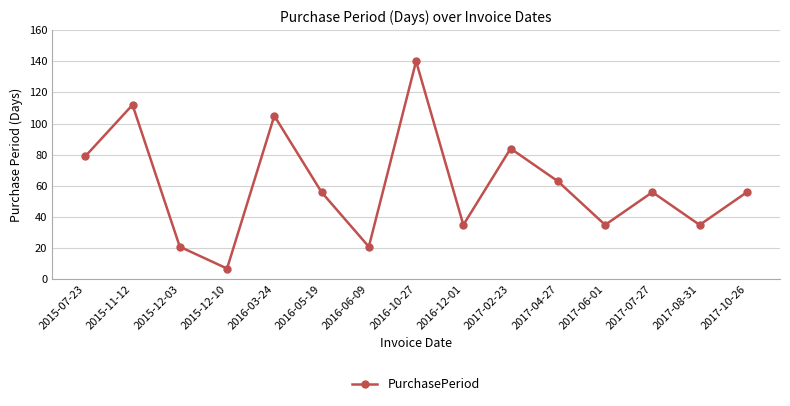

Reading left to right, what are all the values shown in this chart?

2015-07-23=79	2015-11-12=112	2015-12-03=21	2015-12-10=7	2016-03-24=105	2016-05-19=56	2016-06-09=21	2016-10-27=140	2016-12-01=35	2017-02-23=84	2017-04-27=63	2017-06-01=35	2017-07-27=56	2017-08-31=35	2017-10-26=56